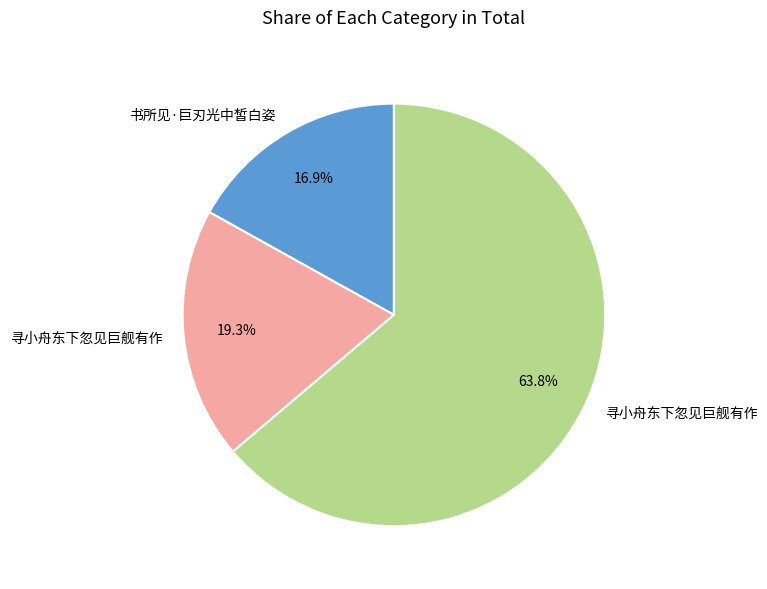

Does any single category account for the majority?

Yes